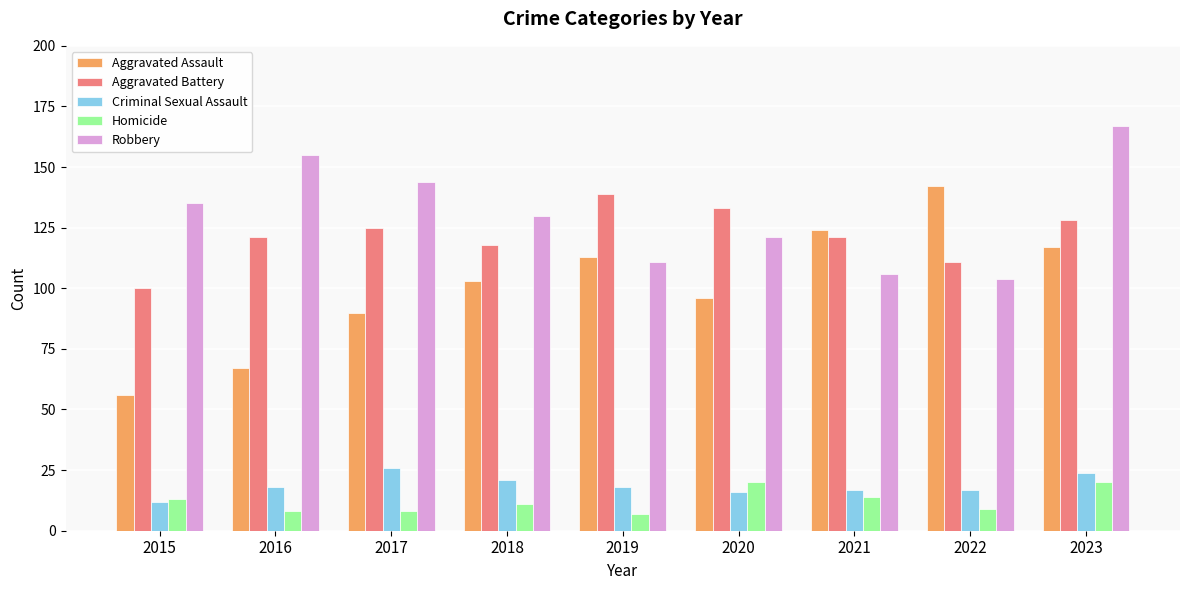

Where does the Robbery series first go above 130?

2015